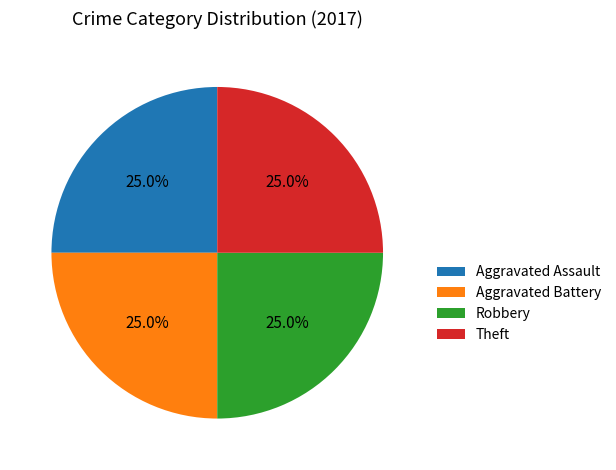

What is the ratio of the value at Theft to the value at Robbery?

1.0